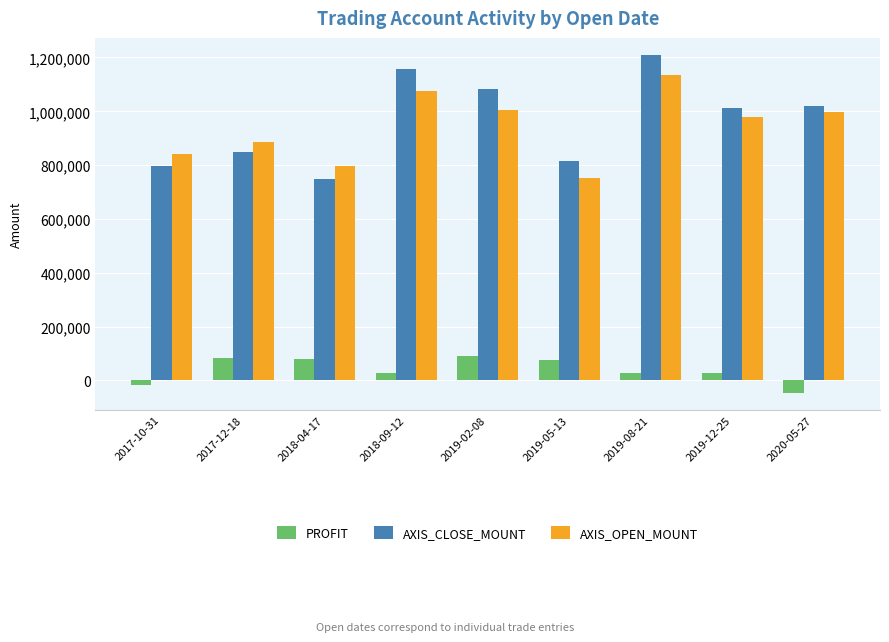

At which category does the chart reach its peak across all series?

2019-08-21